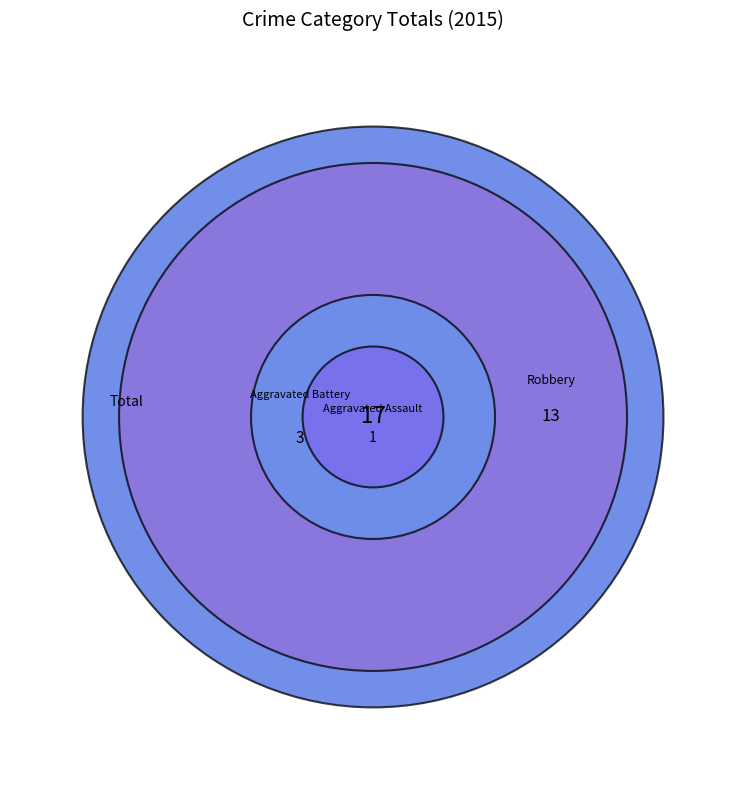

Does Aggravated Battery account for over 50% of the chart?

No